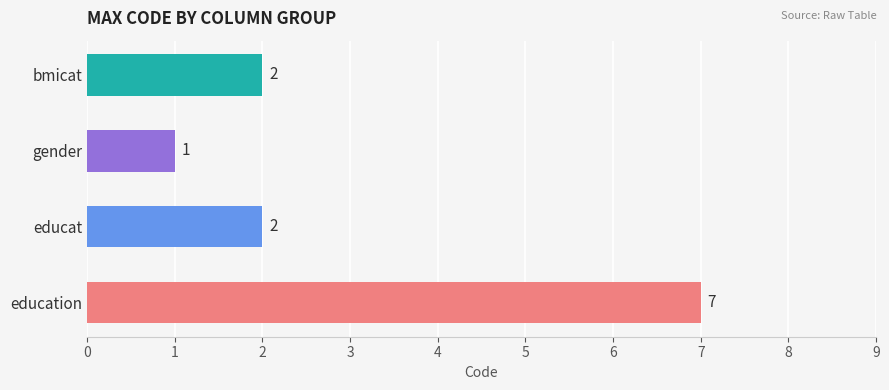

Reading bottom to top, list all the values displayed in this chart.

education=7	educat=2	gender=1	bmicat=2